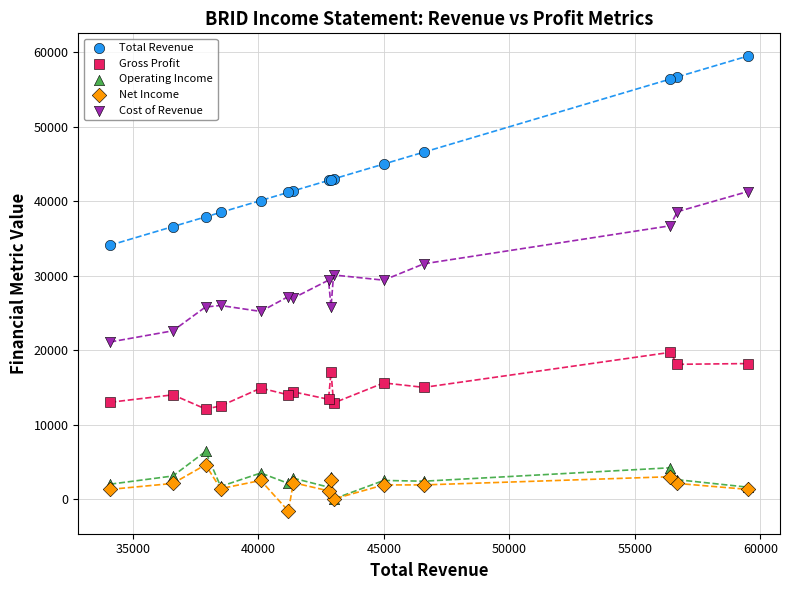

Which series has the widest spread of Y values?

Total Revenue